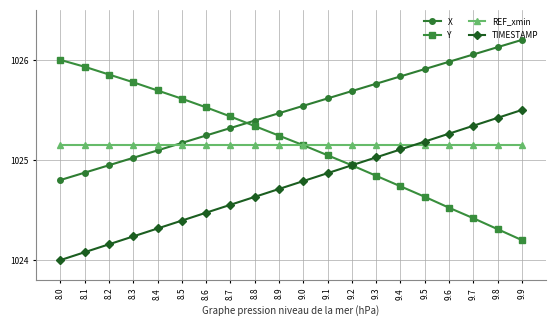

Does the chart display data point markers on the line(s)?

Yes